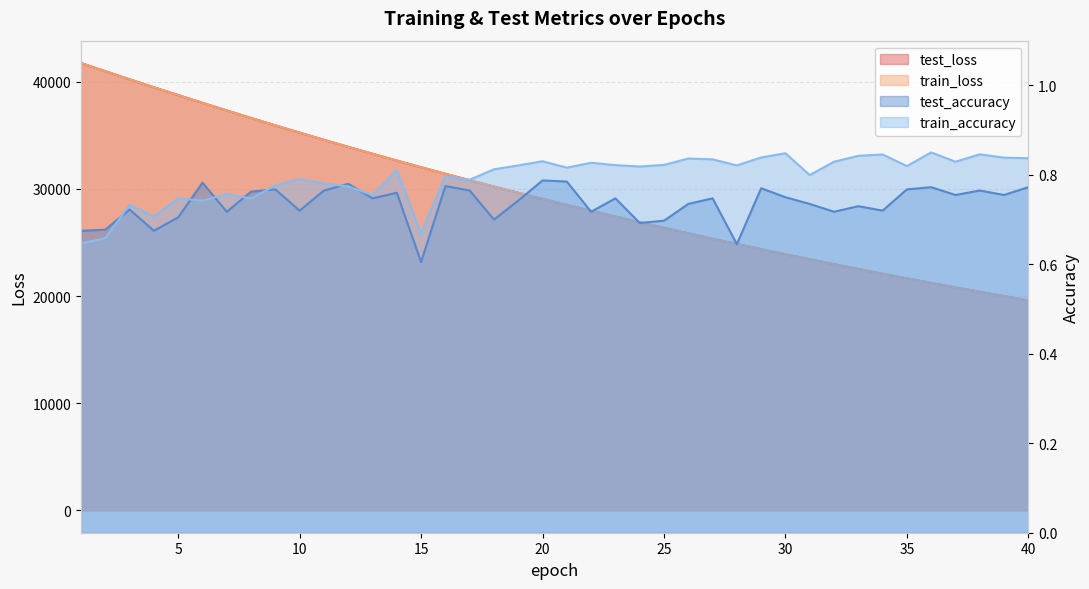

True or false: test_accuracy has more than 2 points higher than both neighbors.

True